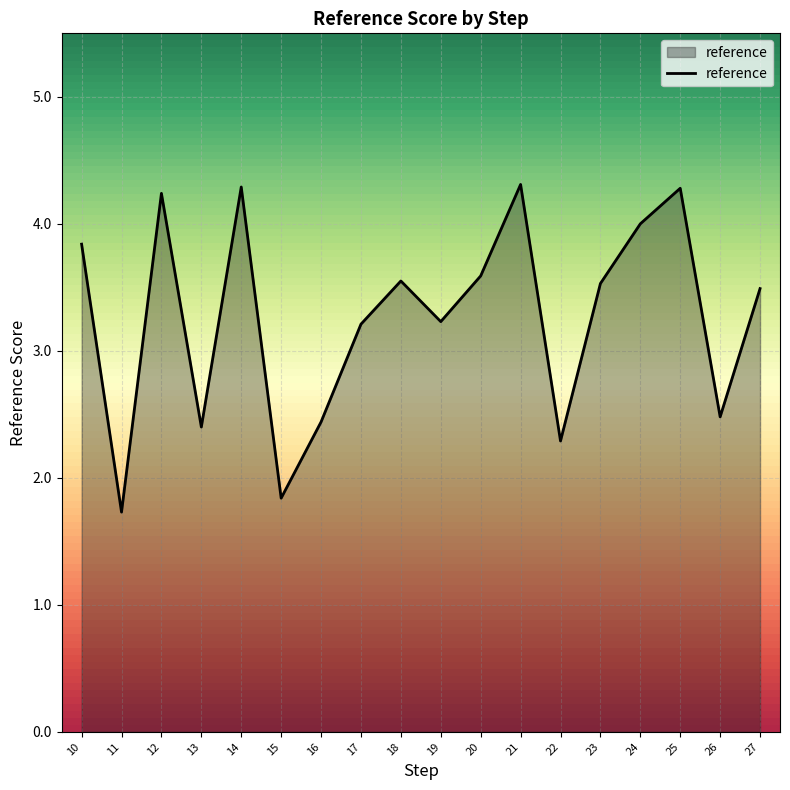

What is the difference between the maximum and minimum values?

2.6